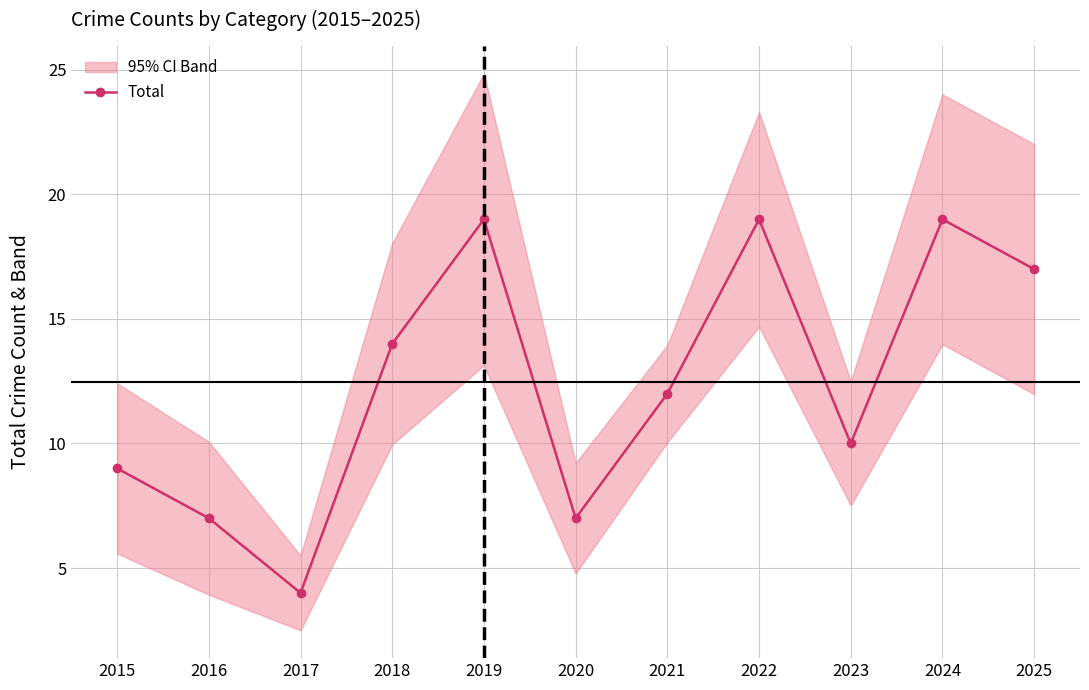

Reading left to right, list all the values displayed in this chart.

9	7	4	14	19	7	12	19	10	19	17